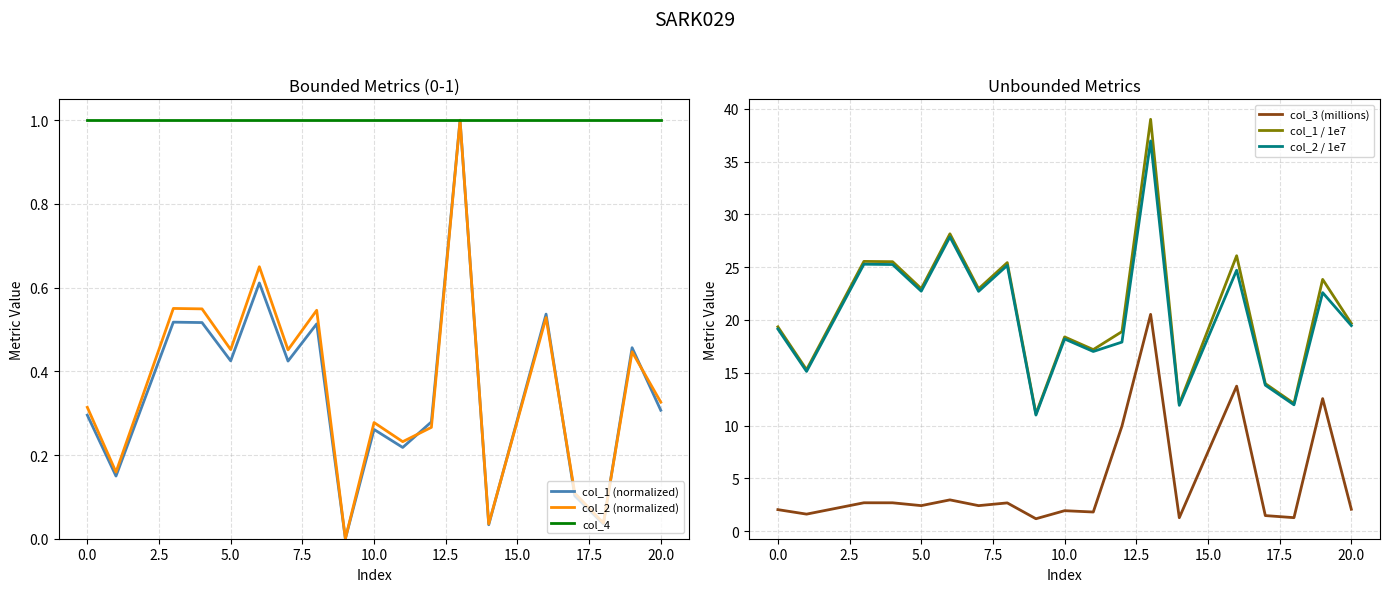

What is the highest value of the col_4 series?

1.0